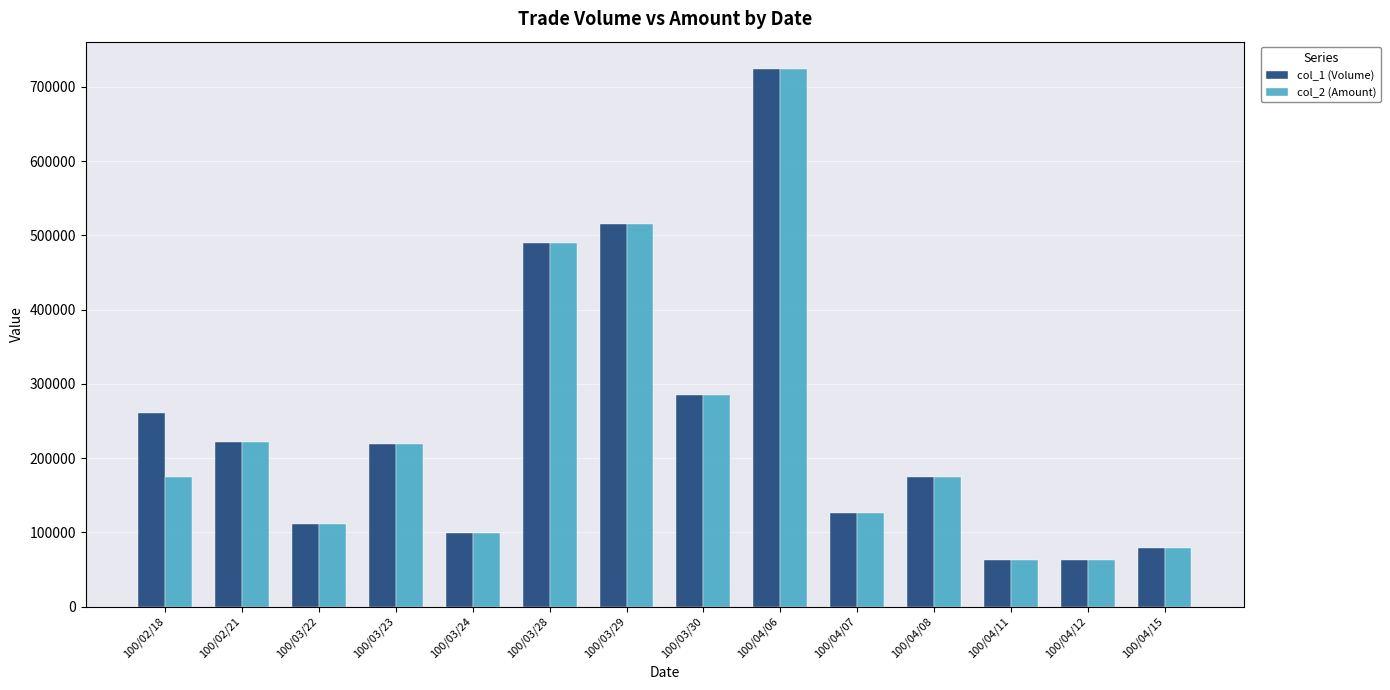

What is the label of the 4th bar from the right?

100/04/08